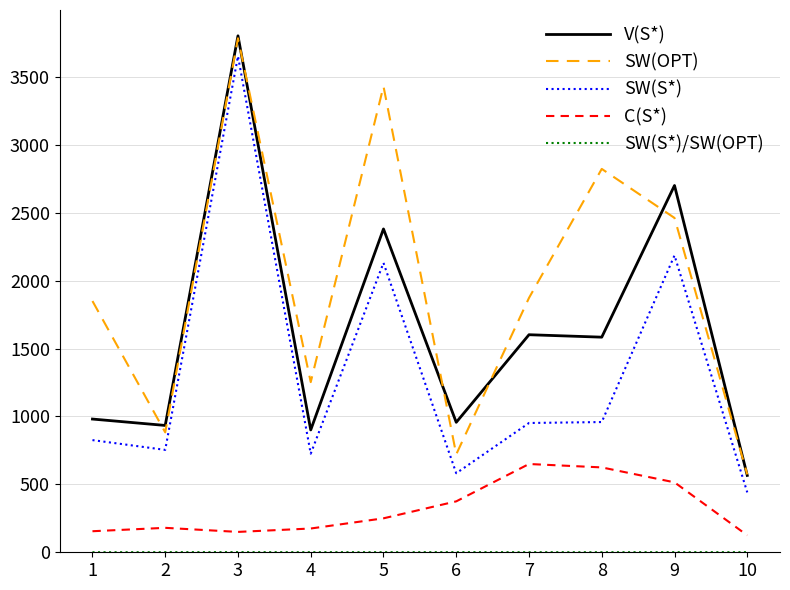

True or false: SW(OPT) and C(S*) cross at least once.

False